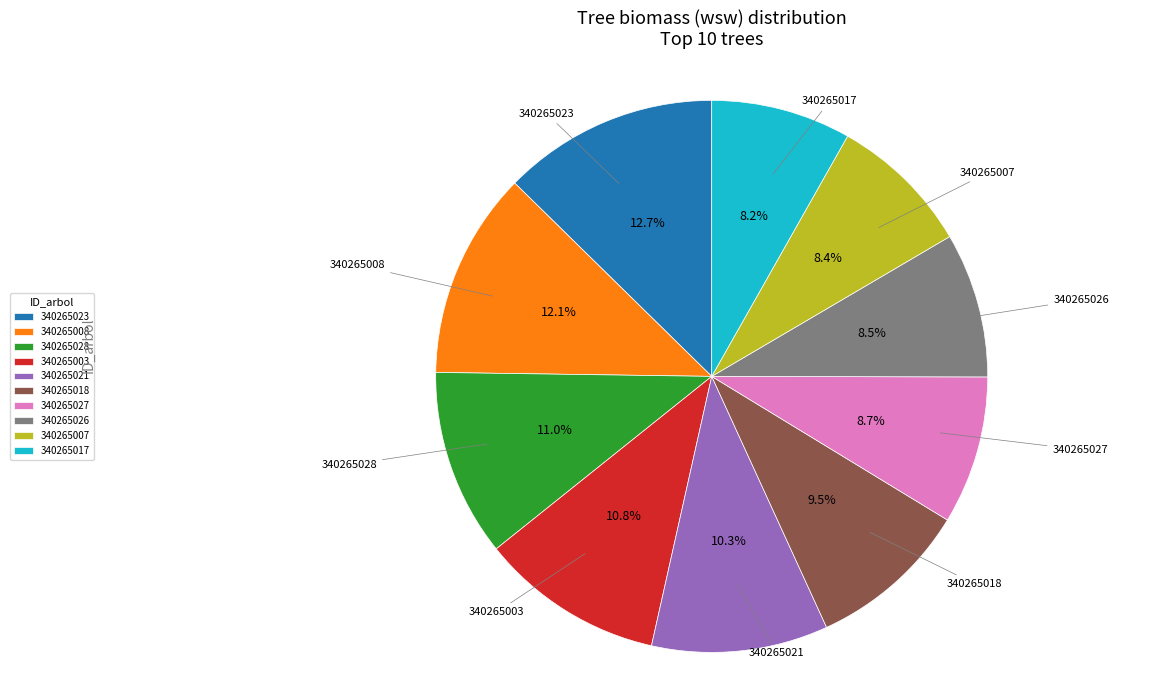

How many segments does this pie chart have?

10